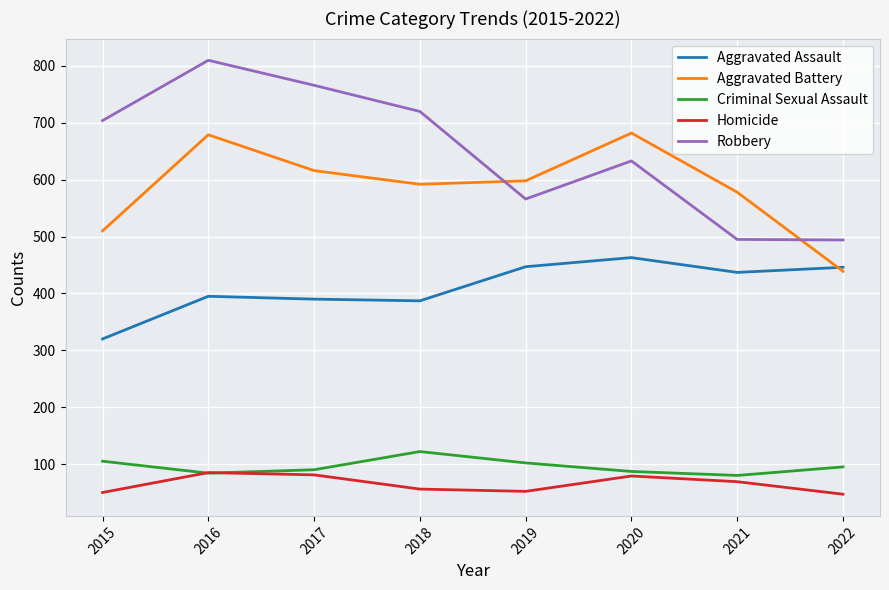

True or false: Homicide and Robbery intersect in this chart.

False